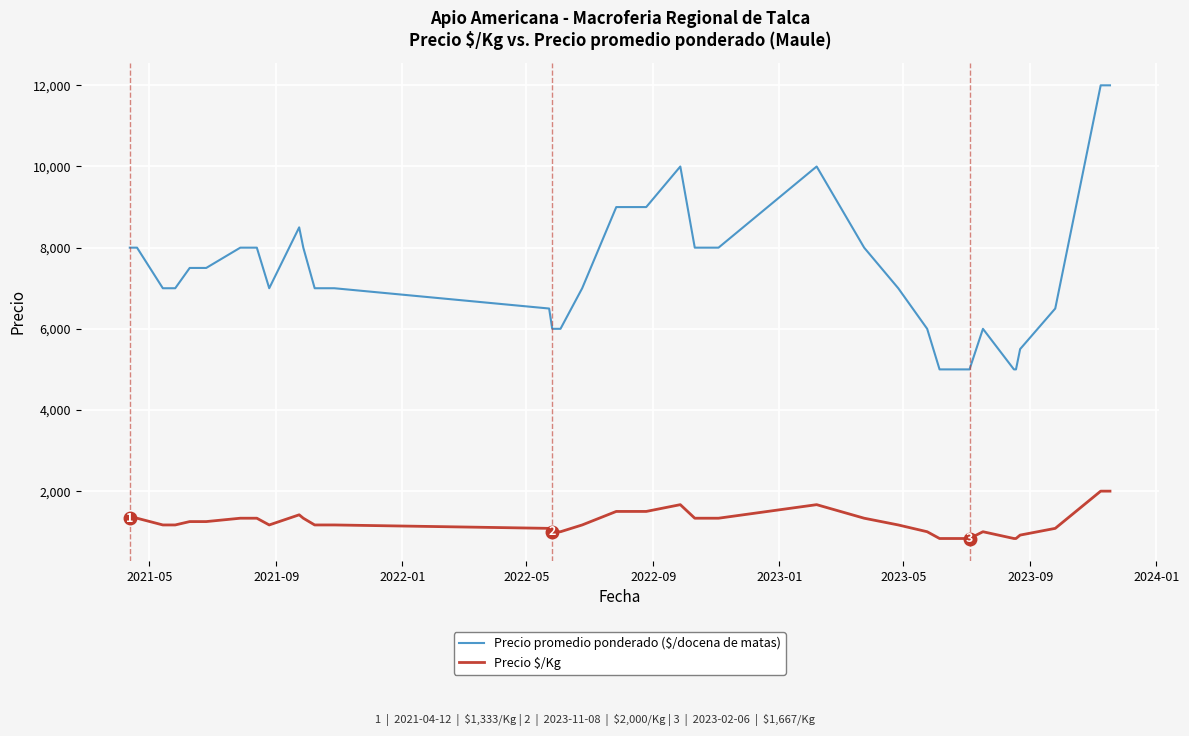

Which series has the widest spread of values?

Precio promedio ponderado ($/docena de matas)